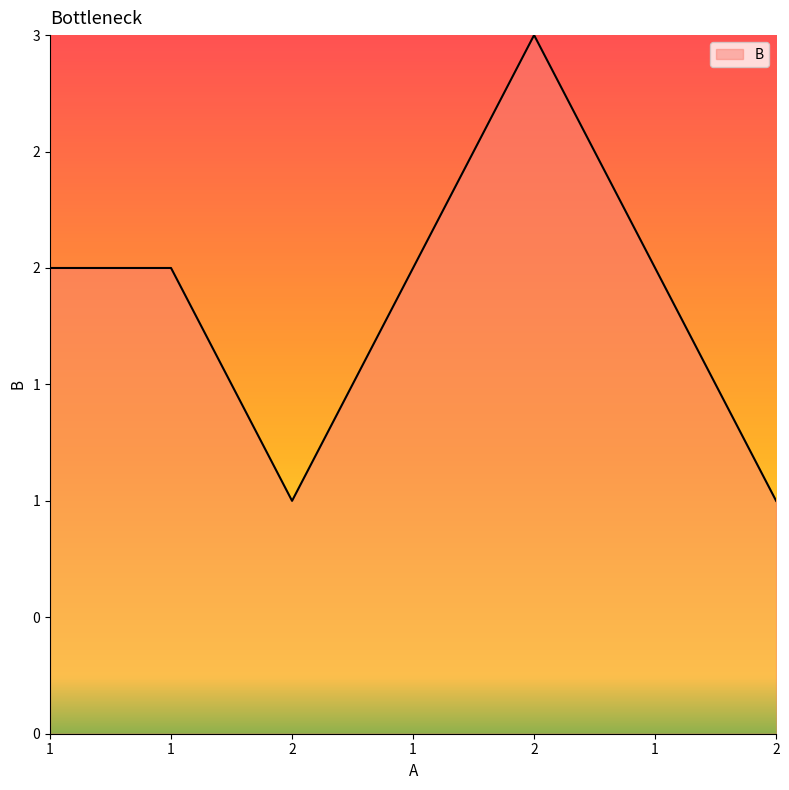

Does the chart have visible grid lines?

No